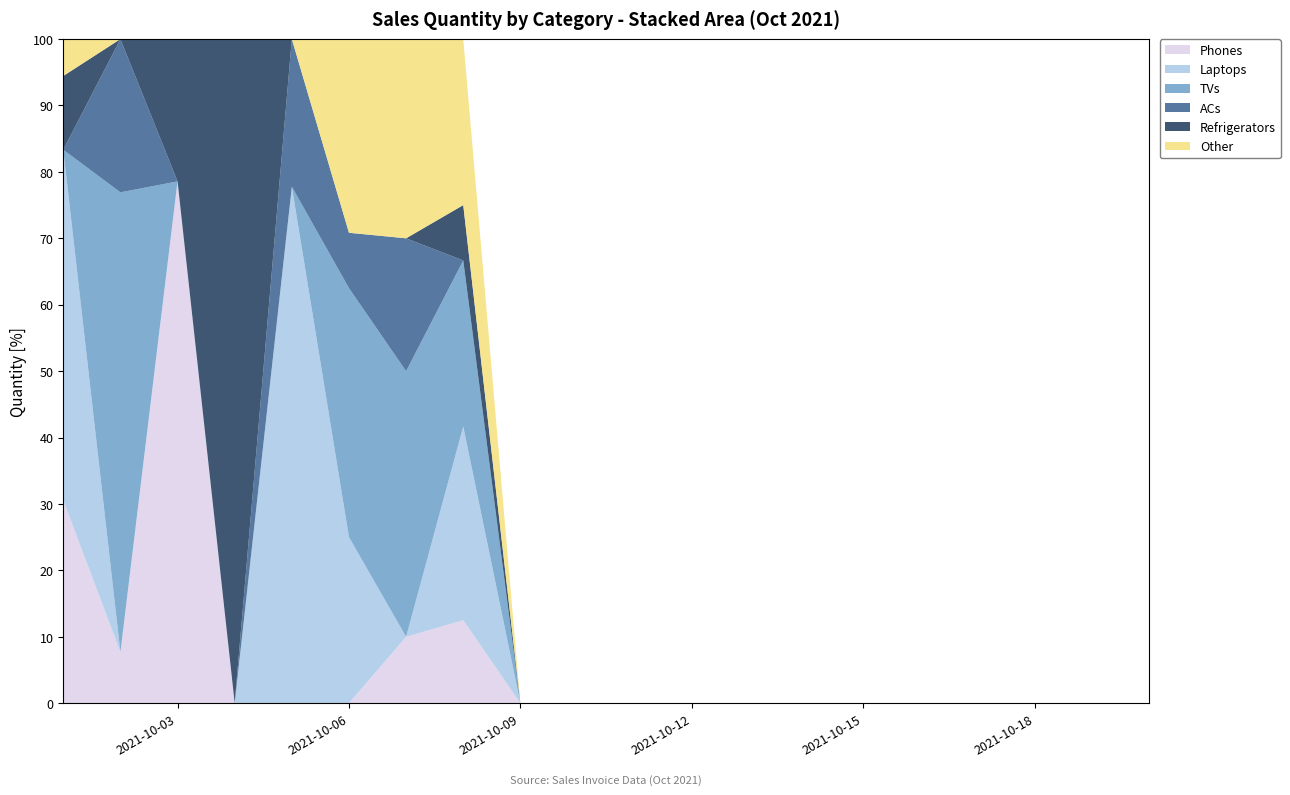

Reading left to right, list all the values displayed in this chart.

Phones: 110	20	110	0	0	0	20	30	0	0	0	0	0	0	0	0	0	0	0	0
Laptops: 190	0	0	0	70	60	0	70	0	0	0	0	0	0	0	0	0	0	0	0
TVs: 0	180	0	0	0	90	80	60	0	0	0	0	0	0	0	0	0	0	0	0
ACs: 0	60	0	0	20	20	40	0	0	0	0	0	0	0	0	0	0	0	0	0
Refrigerators: 40	0	30	30	0	0	0	20	0	0	0	0	0	0	0	0	0	0	0	0
Other: 20	0	0	0	0	70	60	60	0	0	0	0	0	0	0	0	0	0	0	0